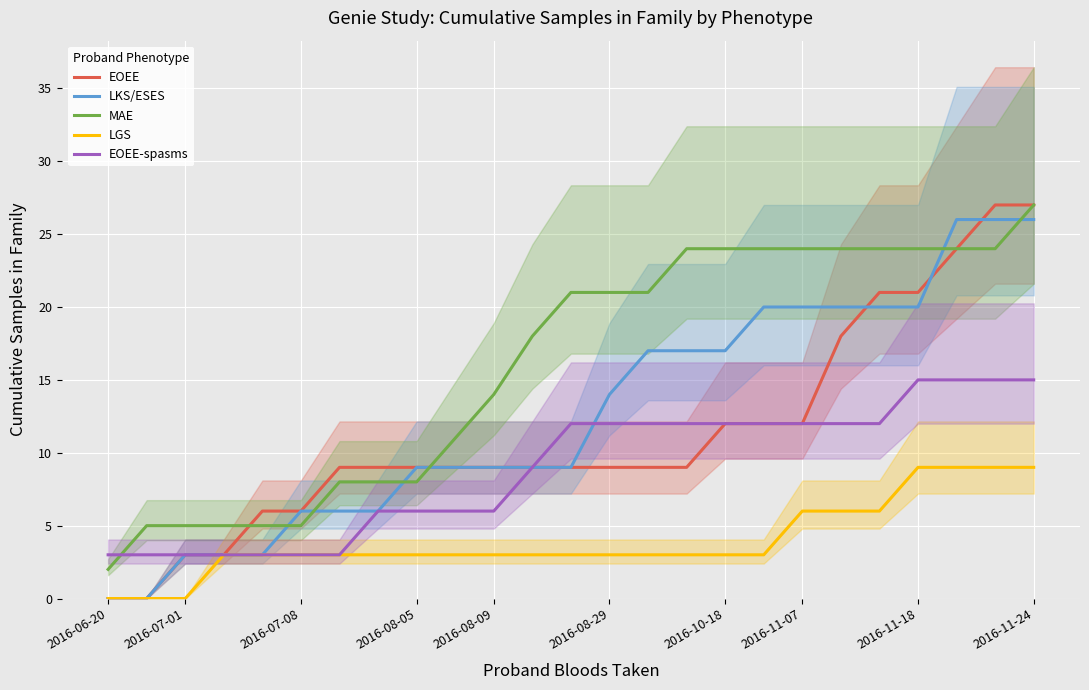

At how many categories does at least one series exceed 14?

14